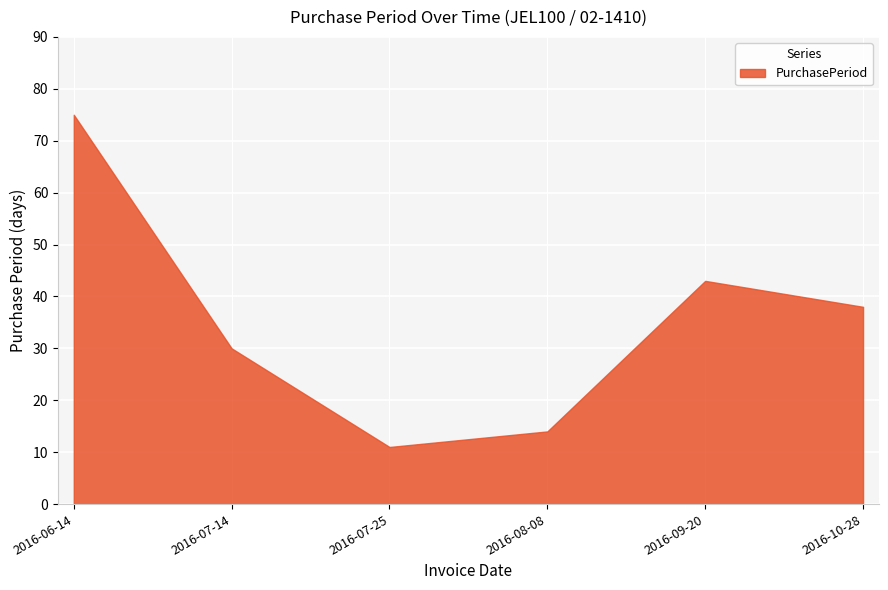

How many data points are less than 38?

3